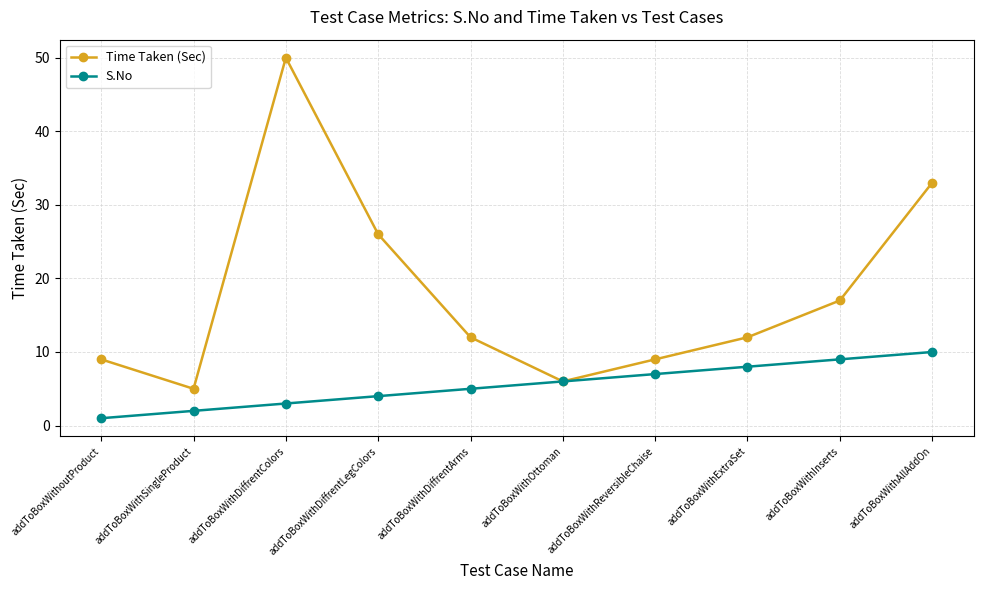

What is the label of the 1st point from the left?

addToBoxWithoutProduct